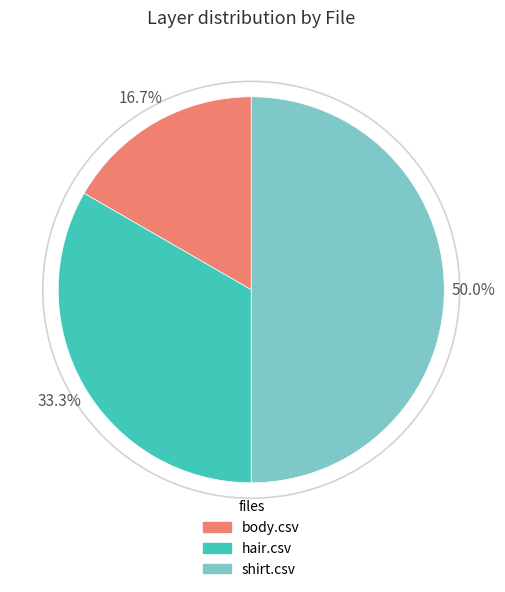

How many segments does this pie chart have?

3